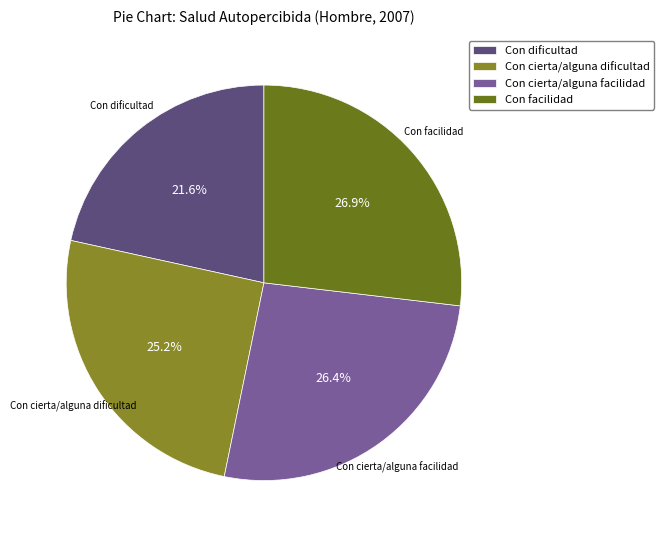

To the nearest percent, what is the average slice percentage?

25%